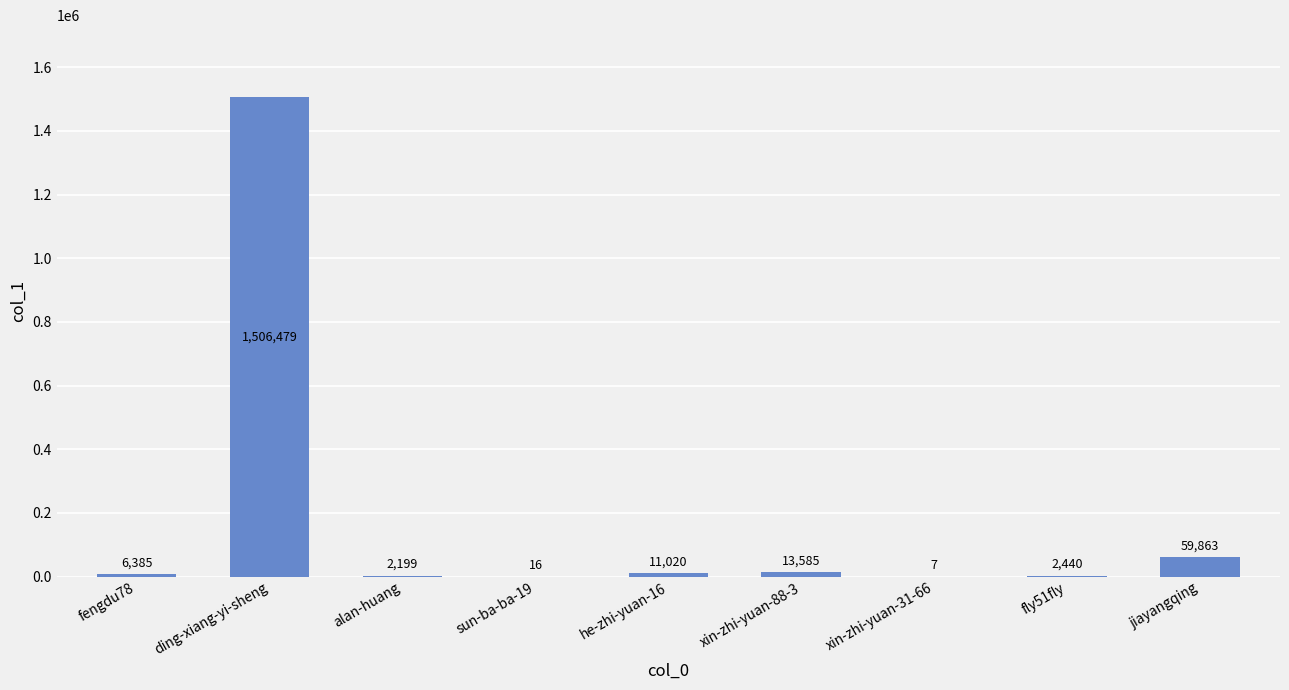

Between fengdu78 and jiayangqing, which is larger?

jiayangqing